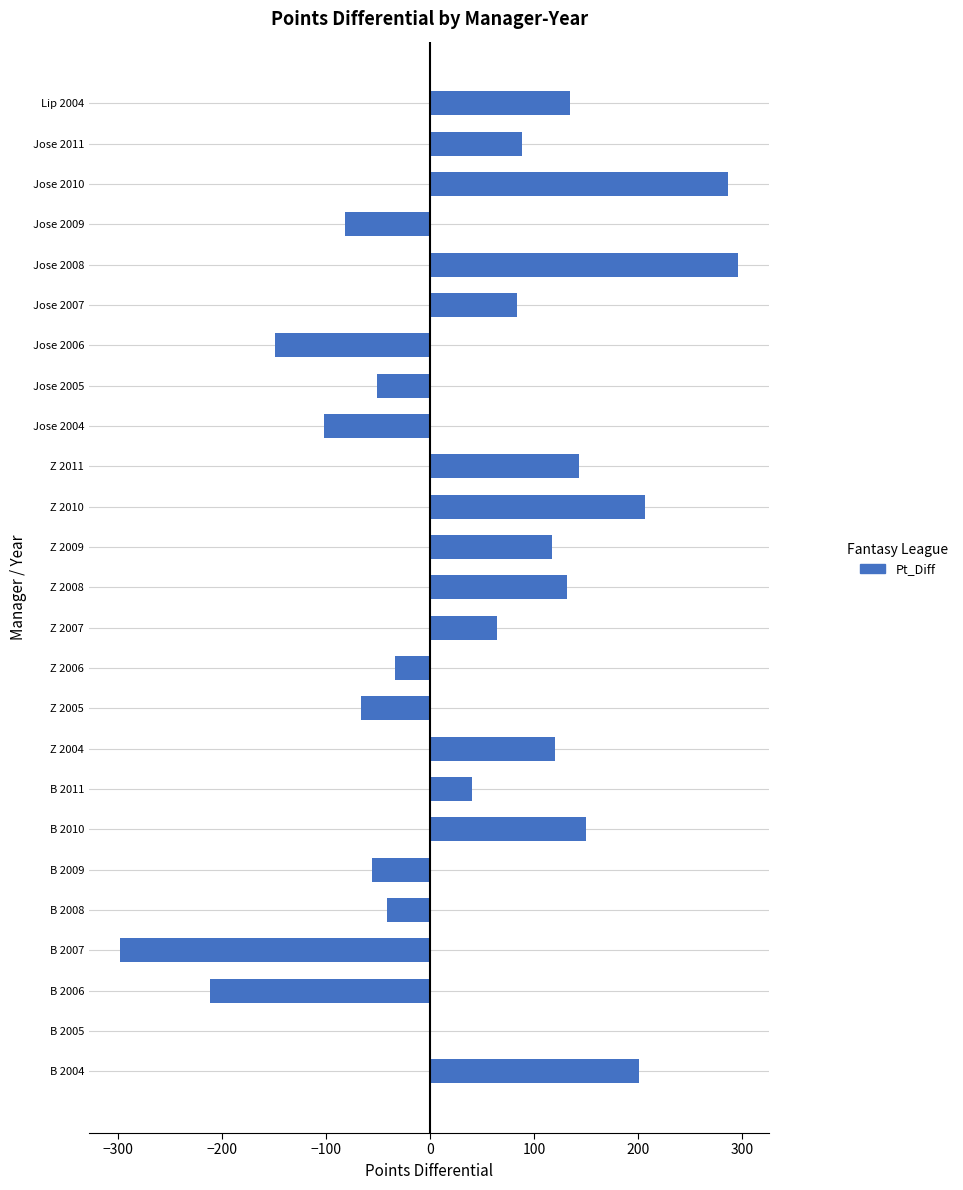

Reading bottom to top, extract all data points from this chart.

B 2004=201	B 2005=0	B 2006=-211	B 2007=-298	B 2008=-41	B 2009=-56	B 2010=150	B 2011=40	Z 2004=120	Z 2005=-66	Z 2006=-34	Z 2007=64	Z 2008=131	Z 2009=117	Z 2010=206	Z 2011=143	Jose 2004=-102	Jose 2005=-51	Jose 2006=-149	Jose 2007=83	Jose 2008=296	Jose 2009=-82	Jose 2010=286	Jose 2011=88	Lip 2004=134